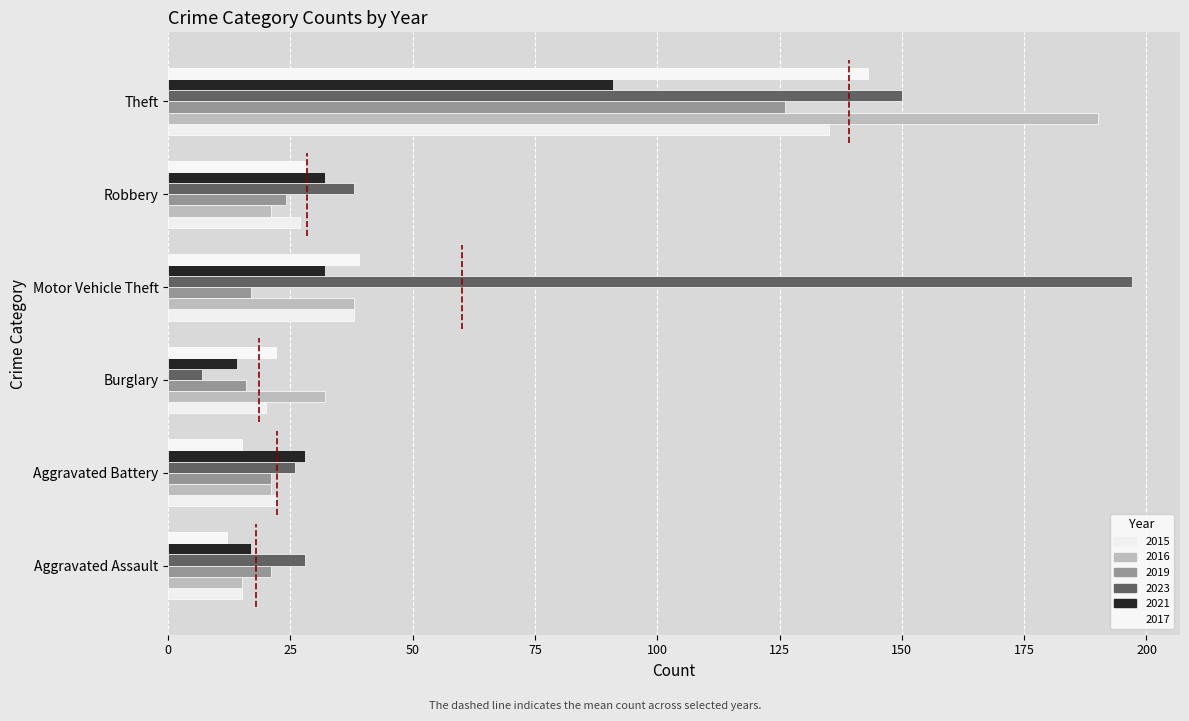

What is the sum of the 2015 values at Motor Vehicle Theft and Aggravated Assault?

53